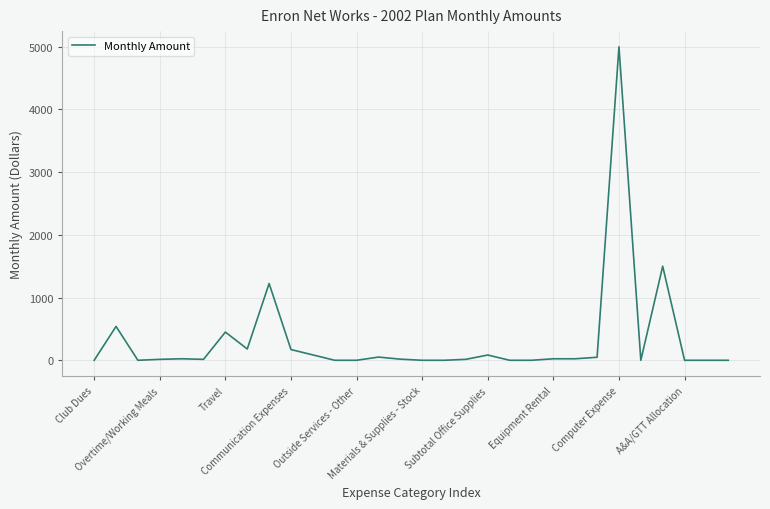

What is the difference between the maximum and minimum values?

5000.0